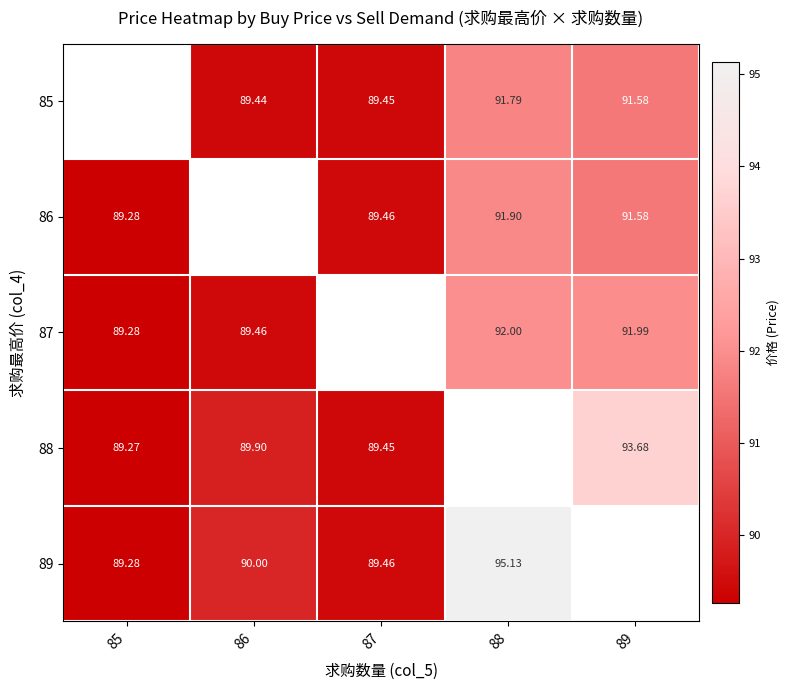

Is the value of 87 at 89 greater than the value of 85 at 88?

Yes